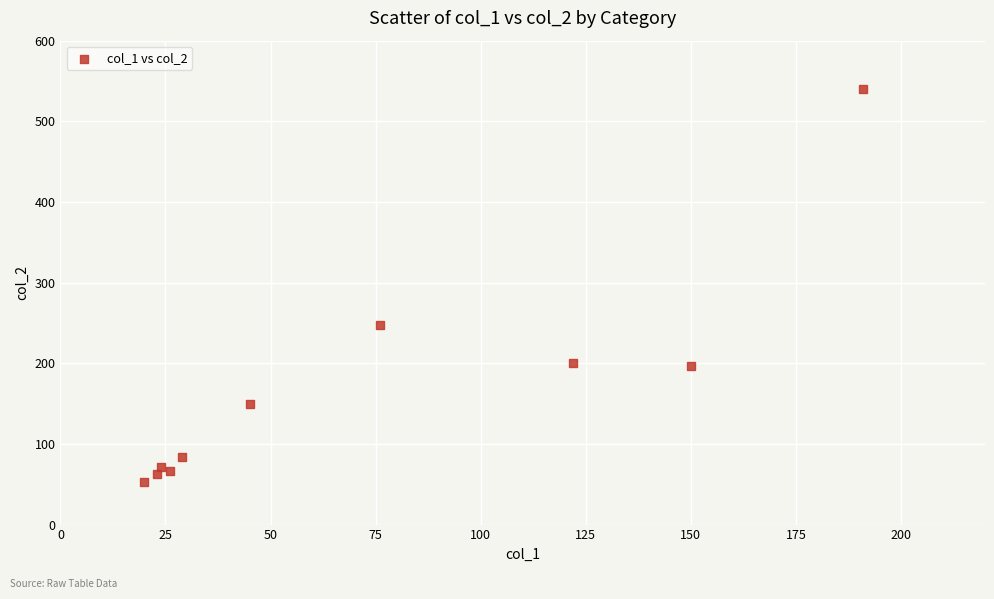

What Y value in the scatter plot is closest to 296?

247